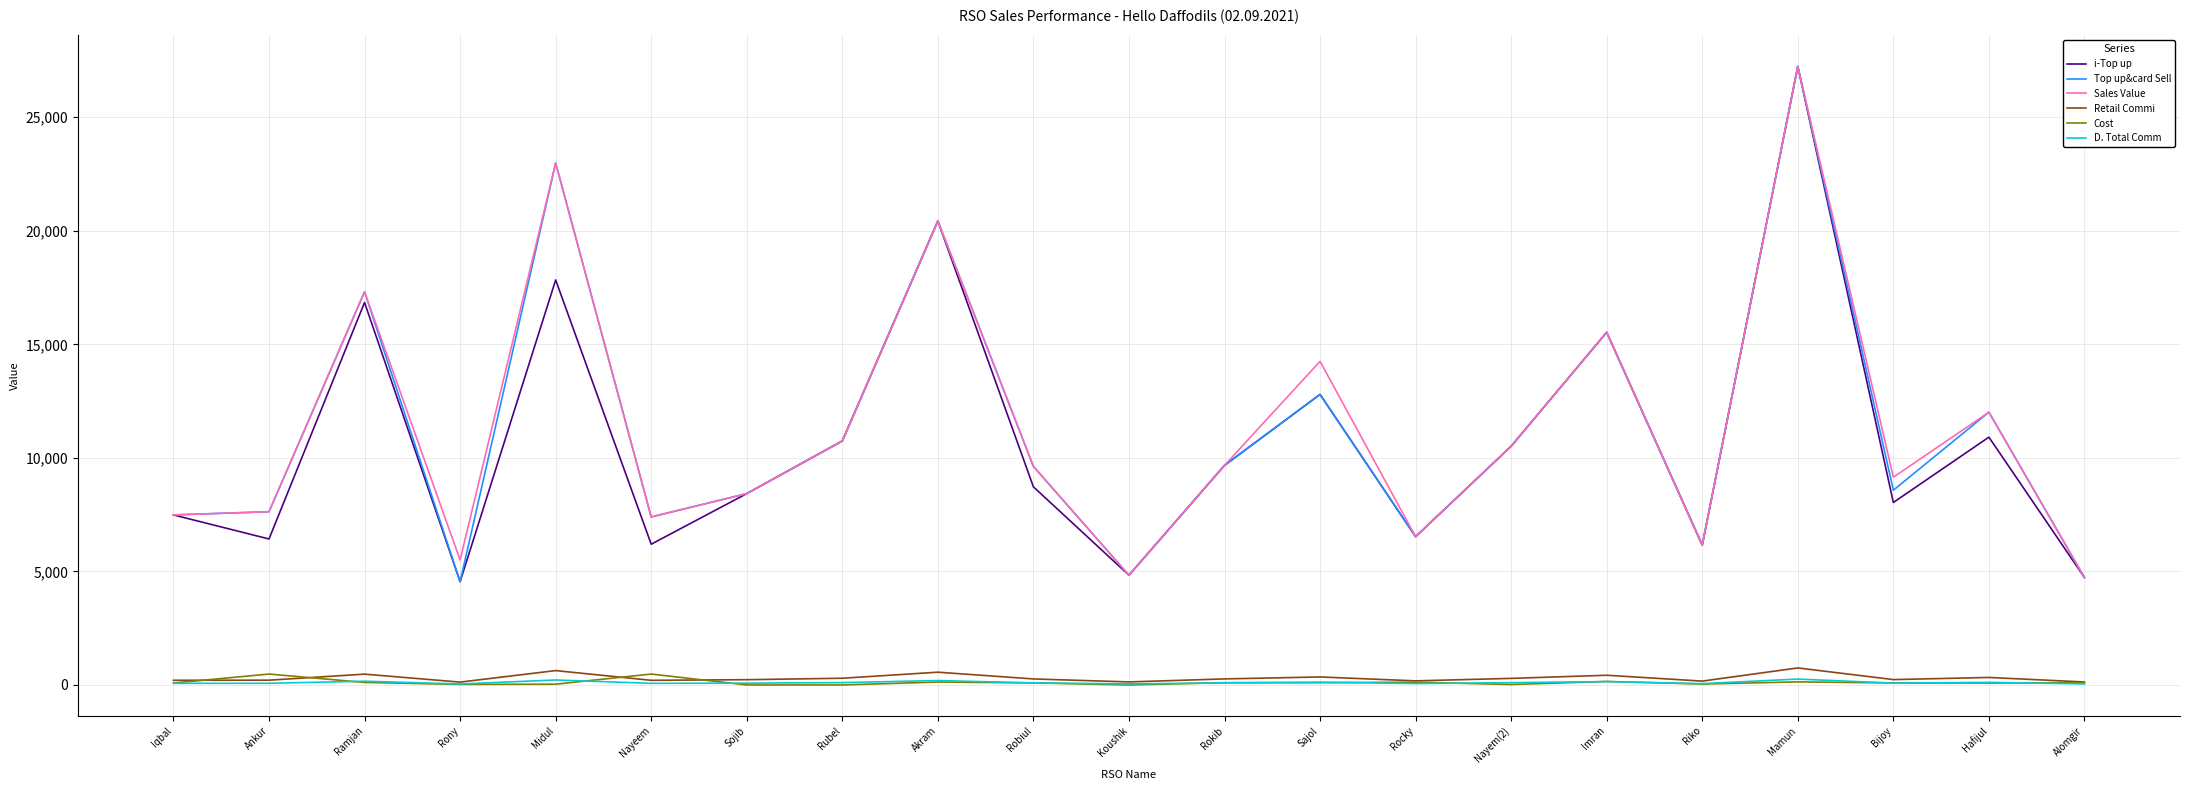

Does the chart display data point markers on the line(s)?

No